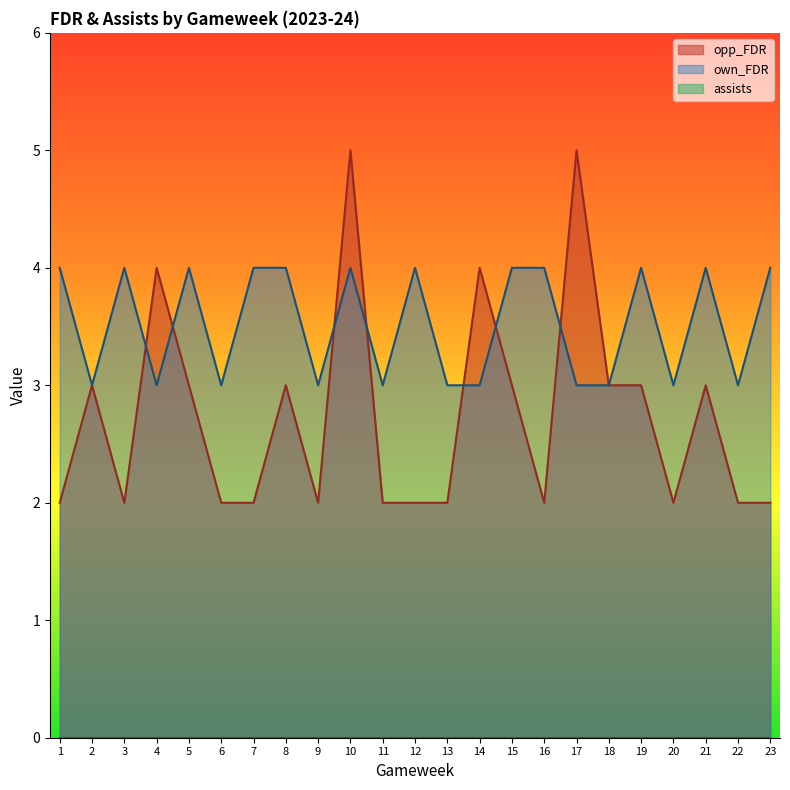

Reading left to right, extract all data points from this chart.

opp_FDR: 2	3	2	4	3	2	2	3	2	5	2	2	2	4	3	2	5	3	3	2	3	2	2
own_FDR: 4	3	4	3	4	3	4	4	3	4	3	4	3	3	4	4	3	3	4	3	4	3	4